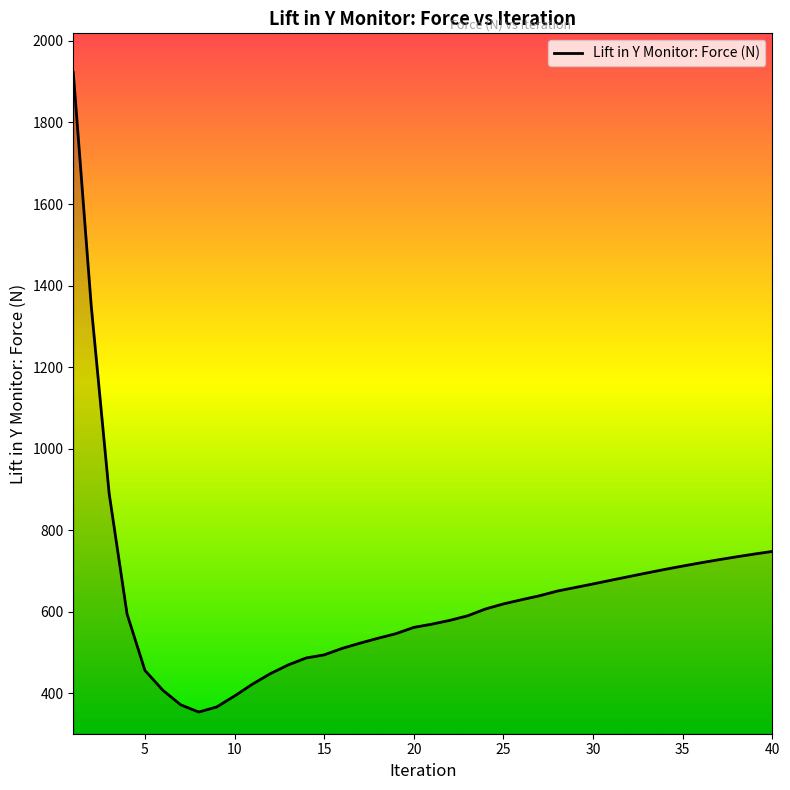

What is the difference between the maximum and minimum values?

1568.0